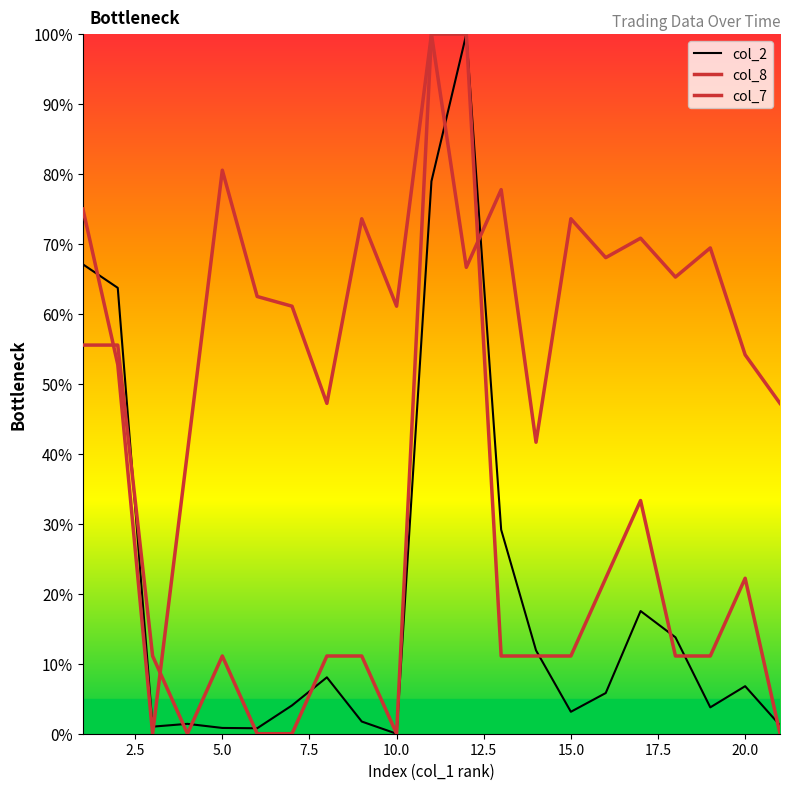

How many interior local peaks does the col_8 series have?

3